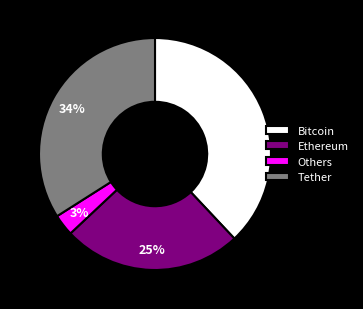

What is the smallest slice in the pie chart?

Others